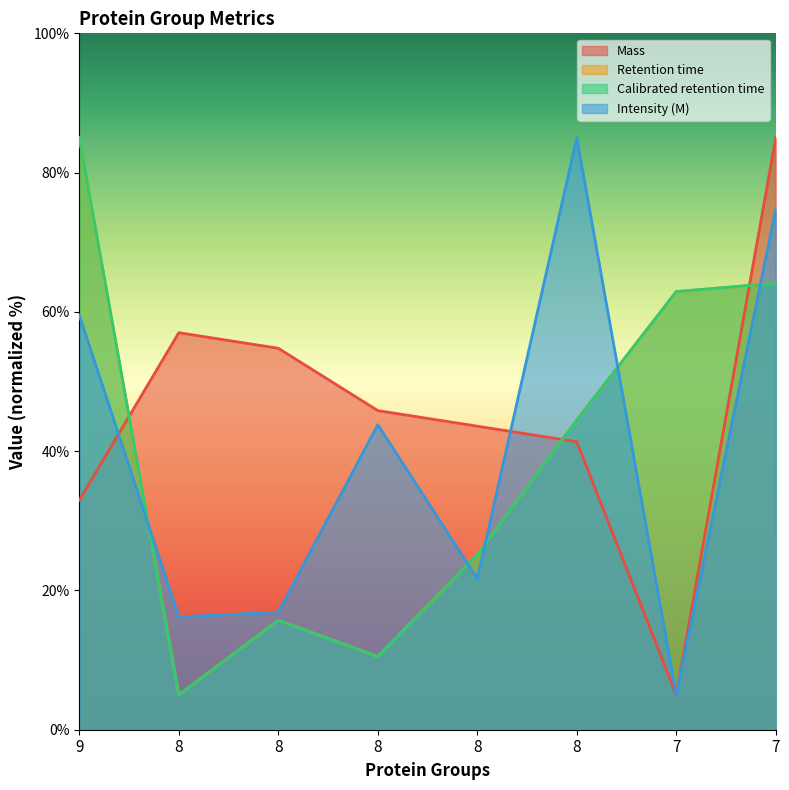

True or false: Retention time has a value of 5.0 at 8.

True